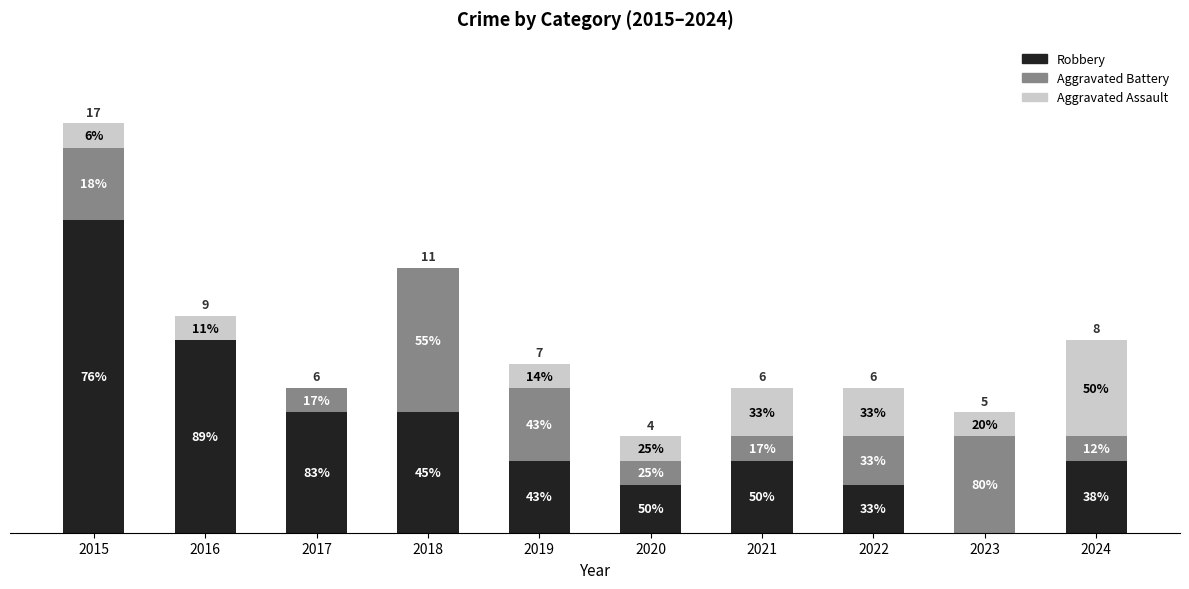

Does the chart contain stacked bars?

Yes